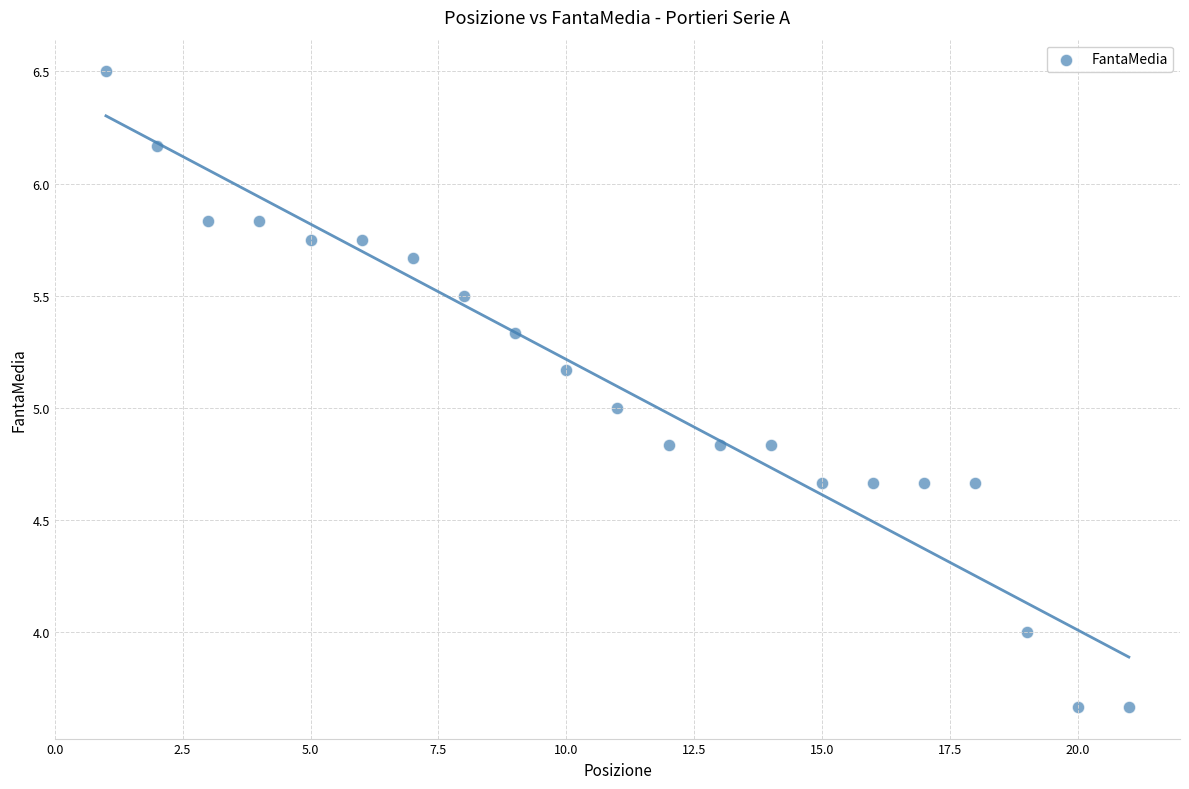

What is the range of Y values (max minus min)?

2.8